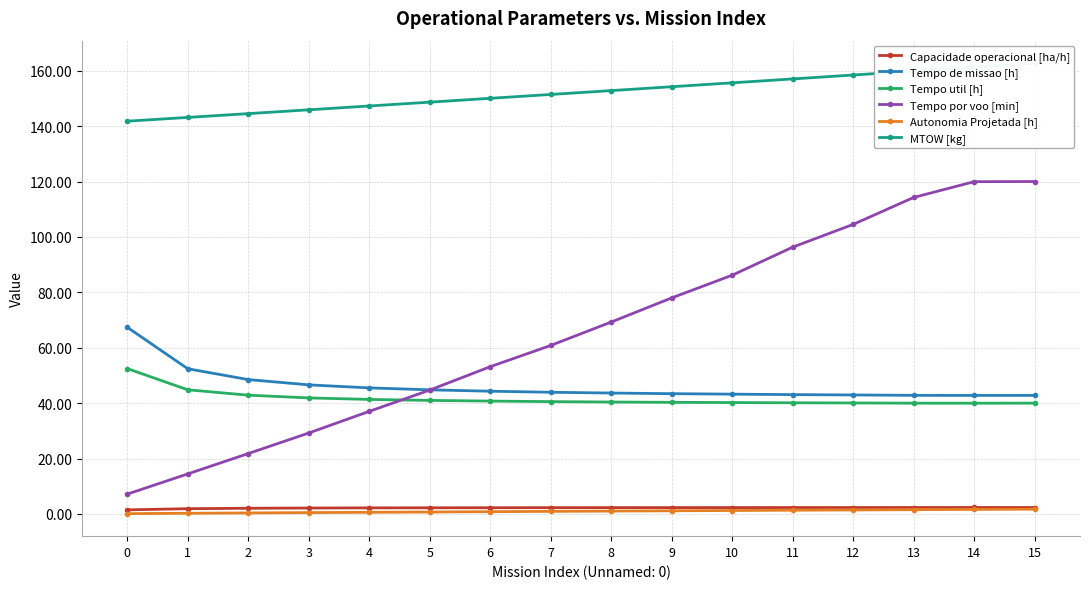

What is the sum of all MTOW [kg] values?

2435.2